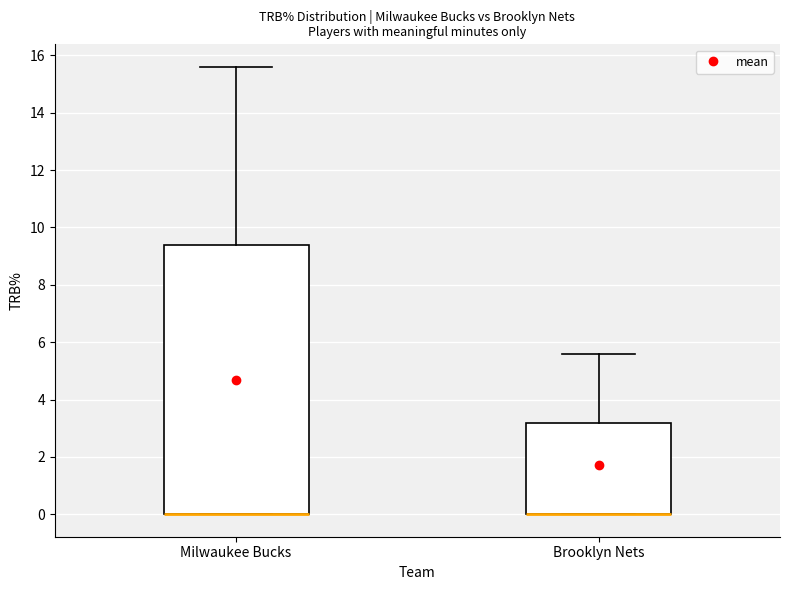

Where is the lower edge of the box for Milwaukee Bucks on the y-axis? The values are not printed on the chart, so give them approximately, as read against the axis.

0.0